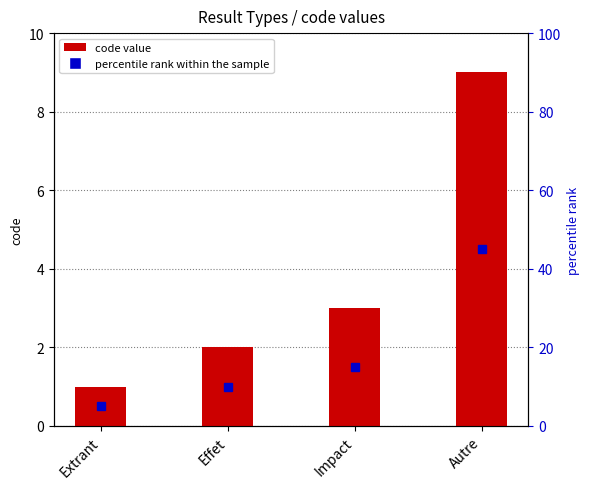

What is the sum of the values at Effet and Autre?

11